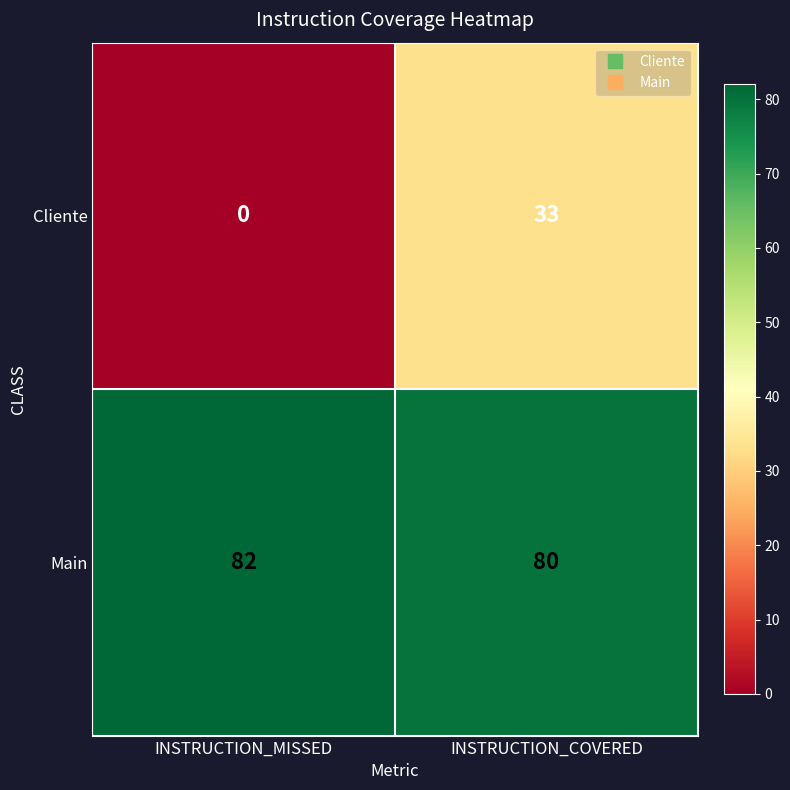

Which series has the largest range (max minus min)?

Cliente